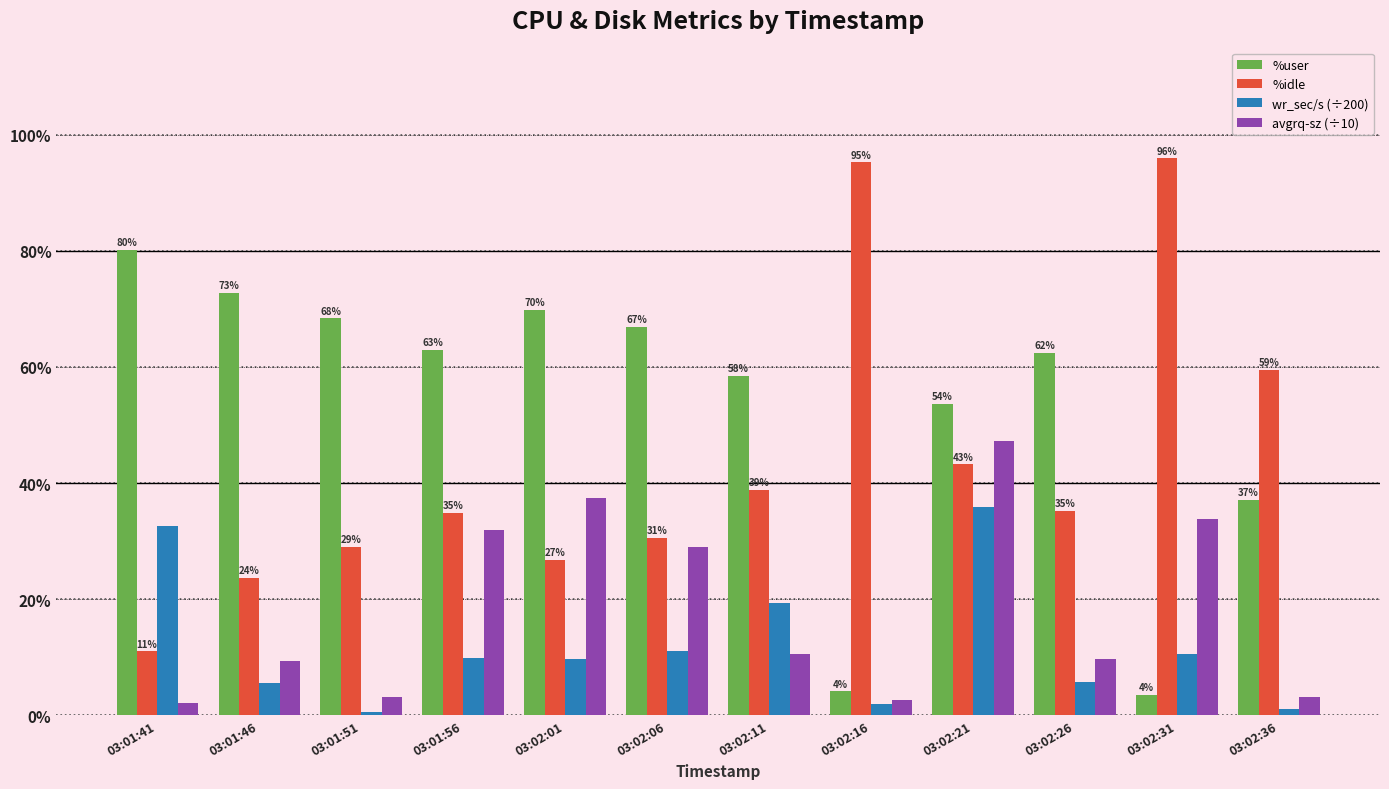

What is the difference between the second highest and minimum values in the %idle series?

84.2